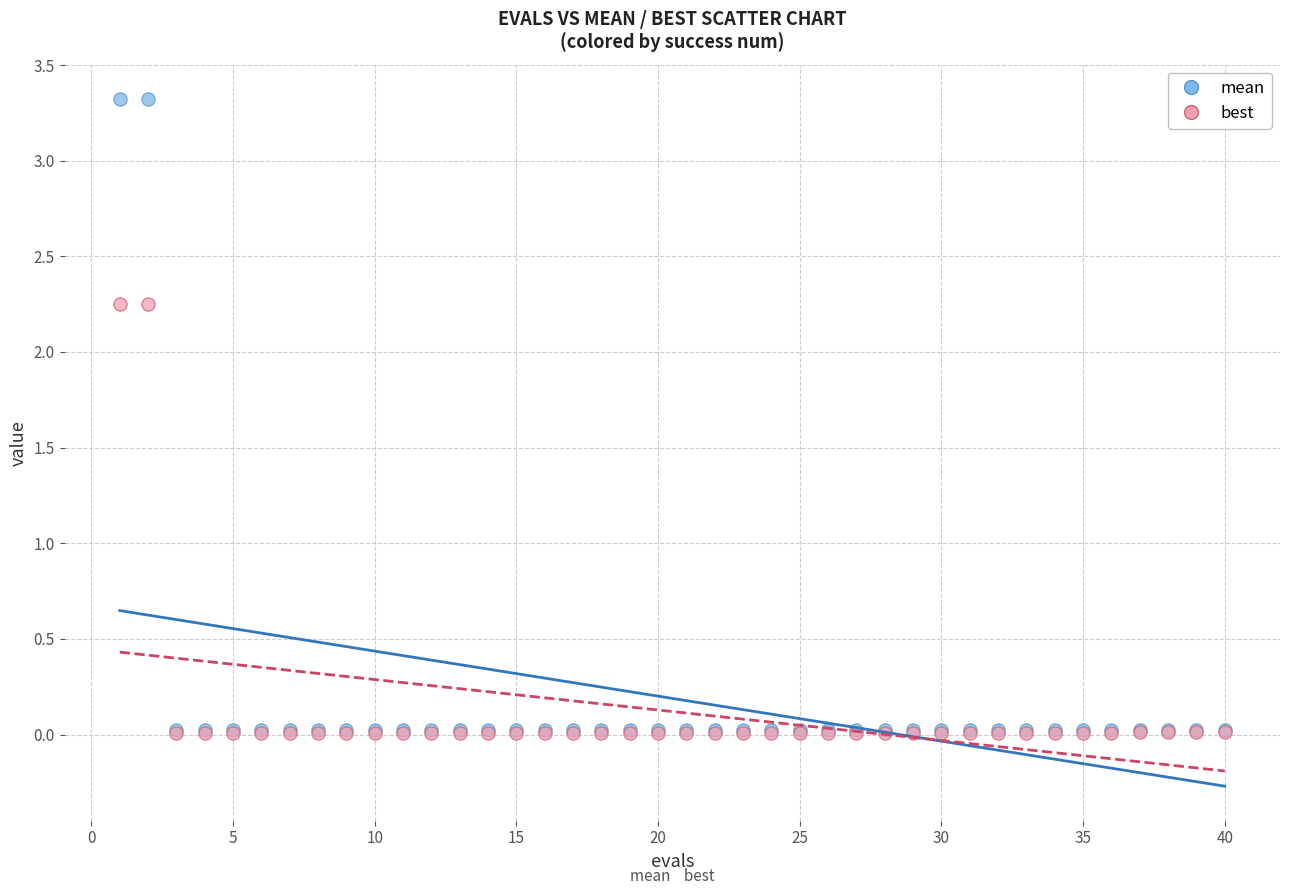

Which series contains the highest Y value?

mean